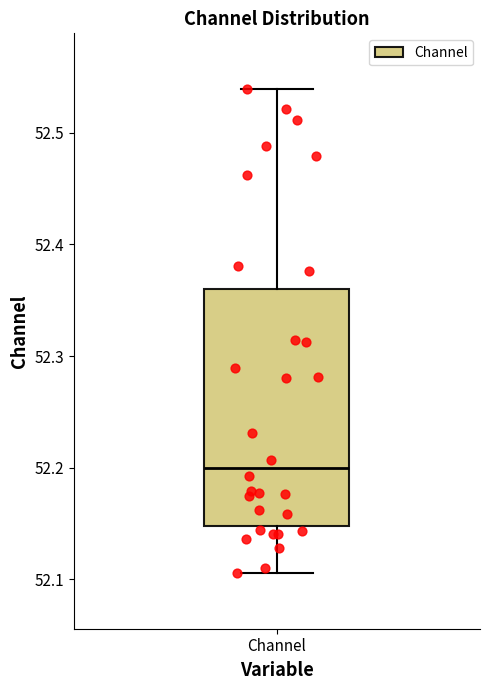

Transcribe this box plot: give where the median line is, the range the box spans, and where the two whiskers end, as read against the y-axis. The values are not printed on the chart, so give them approximately, as read against the axis.

median 52.20, box 52.15 to 52.36, whiskers 52.11 to 52.54